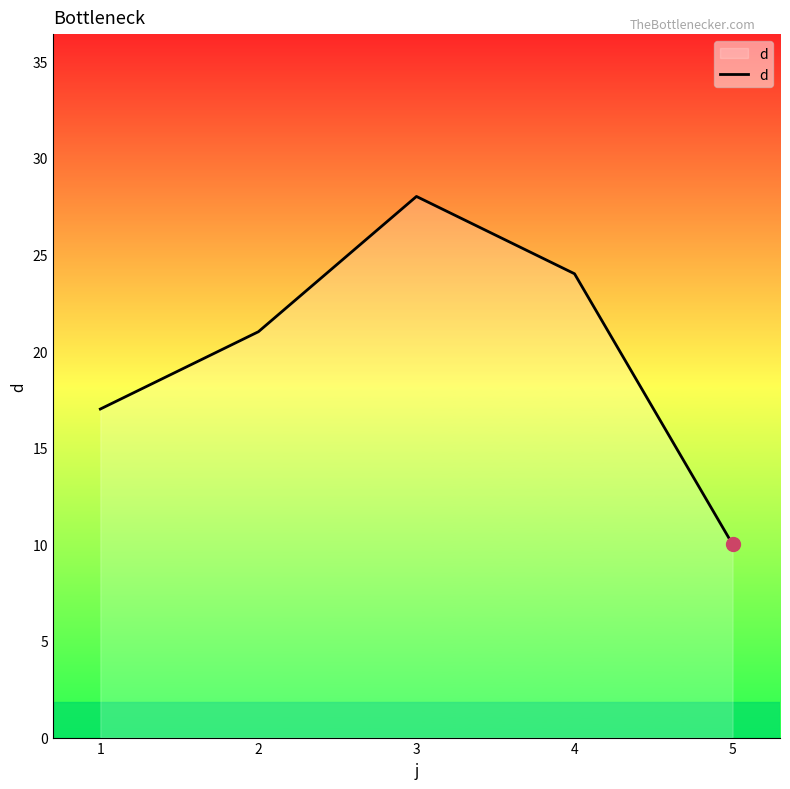

Is it true that the value at 3 is 28?

True